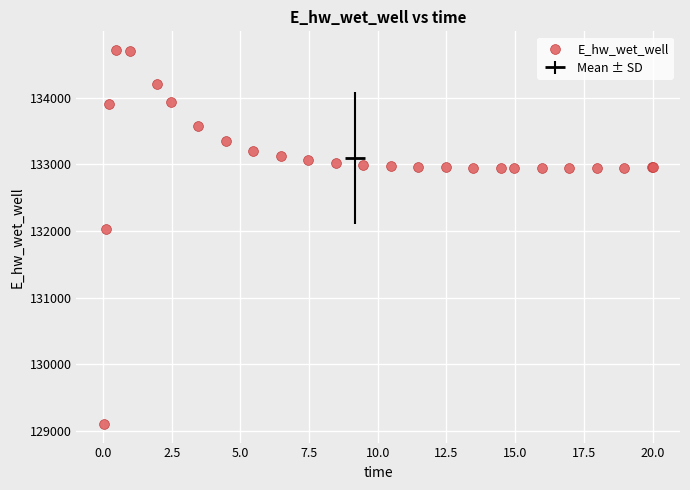

What Y value in the scatter plot is closest to 131911?

132033.3